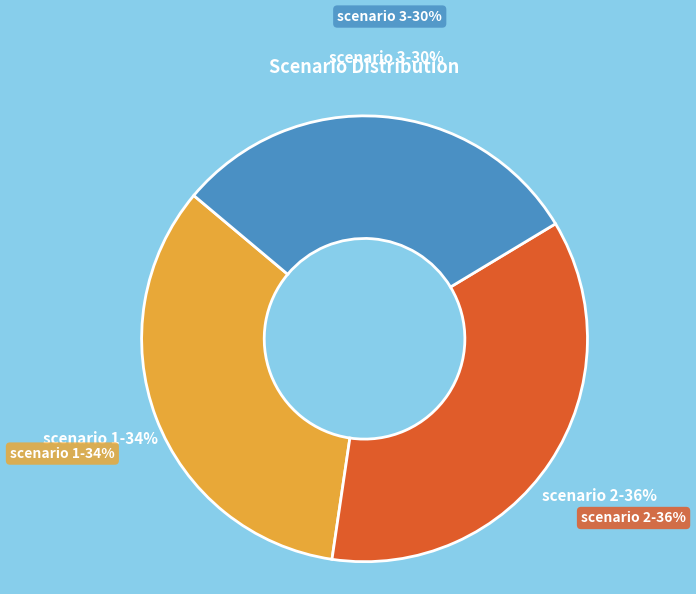

Is there a majority slice in this chart?

No